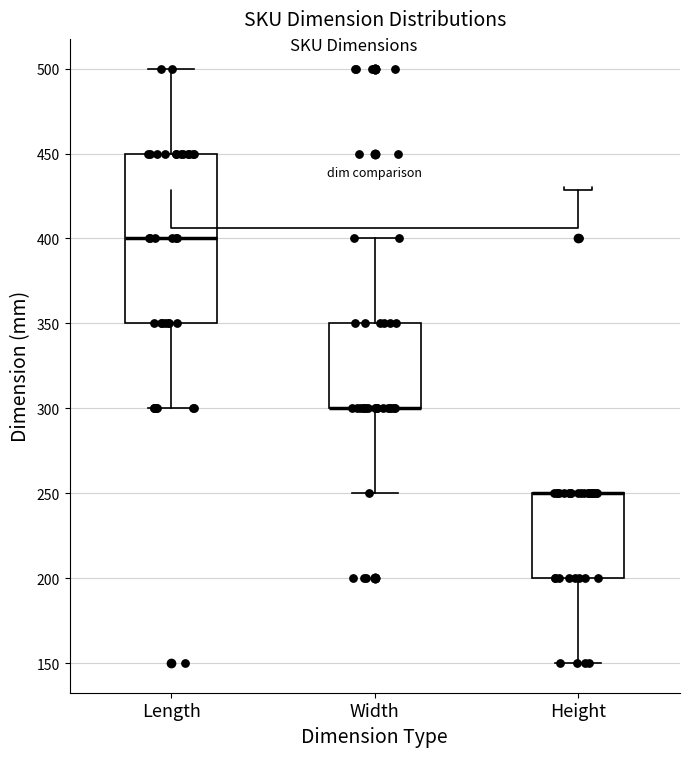

Reading left to right, transcribe this box plot: for each box, give where its median line is, the range the box spans, and where its two whiskers end, as read against the y-axis. The values are not printed on the chart, so give them approximately, as read against the axis.

Length: median 400, box 350 to 450, whiskers 300 to 500
Width: median 300 (drawn on the box's lower edge), box 300 to 350, whiskers 250 to 400
Height: median 250 (drawn on the box's upper edge), box 200 to 250, whiskers 150 to 250